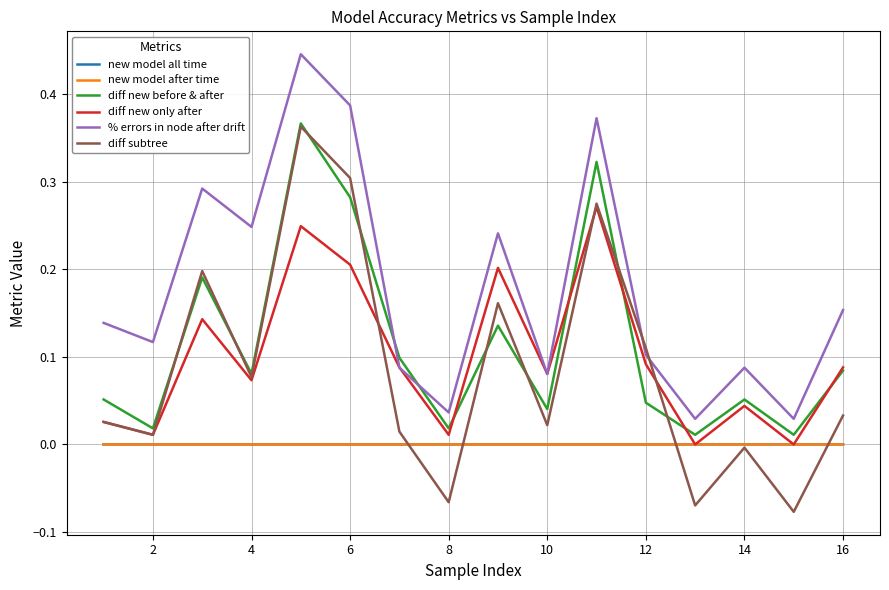

Which series has the largest range (max minus min)?

diff subtree